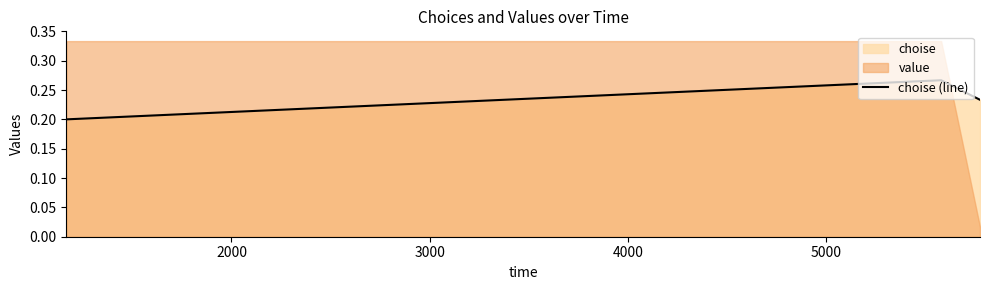

Count the choise (line) values in the range 0 to 1.

3